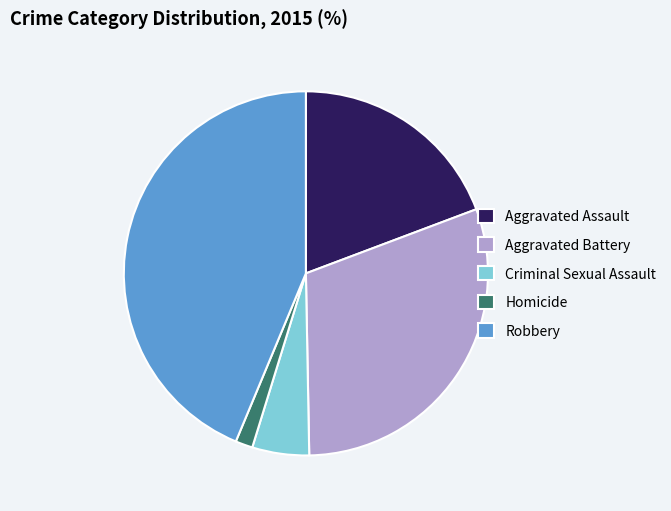

How many segments does this pie chart have?

5